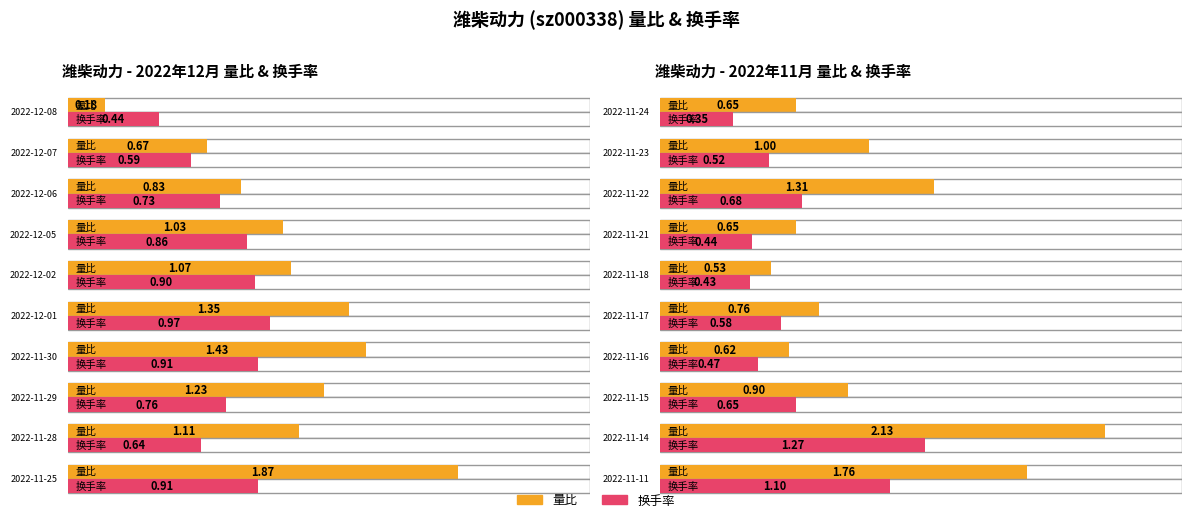

Rank the series by their average value, from highest to lowest.

量比, 换手率